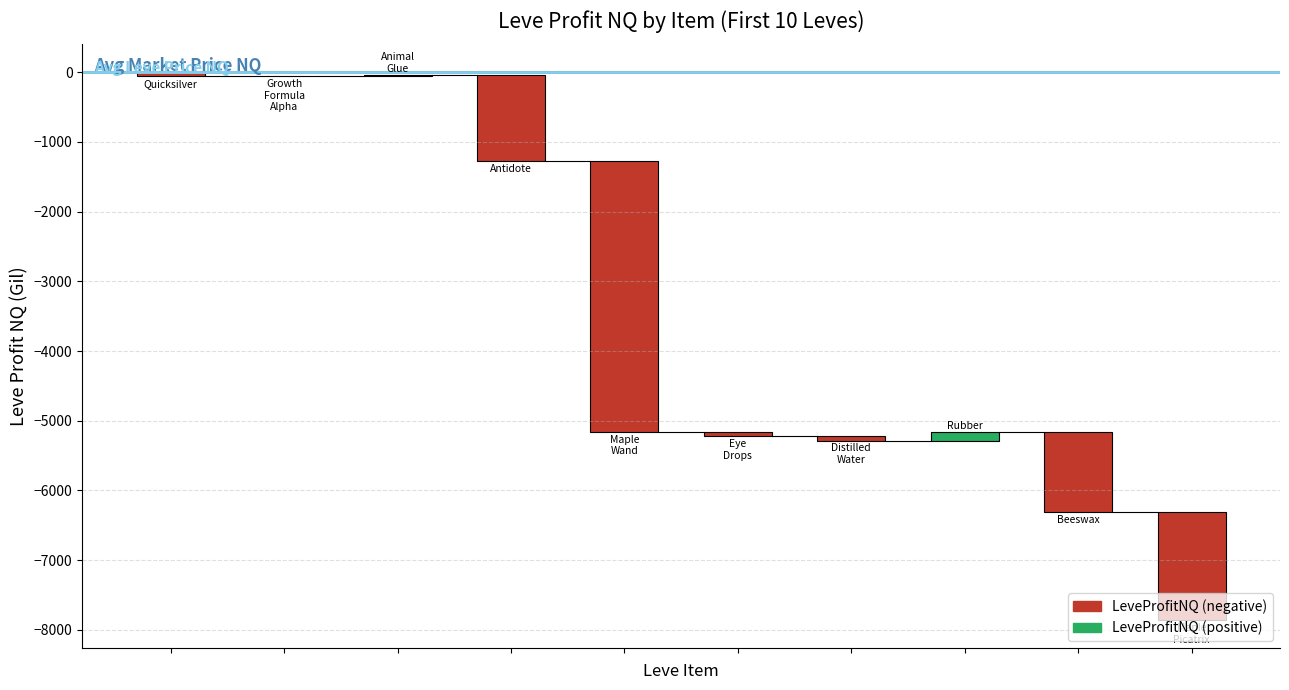

The Avg Leve Price NQ (÷100) series shows 12.4 at 1. True or false?

False